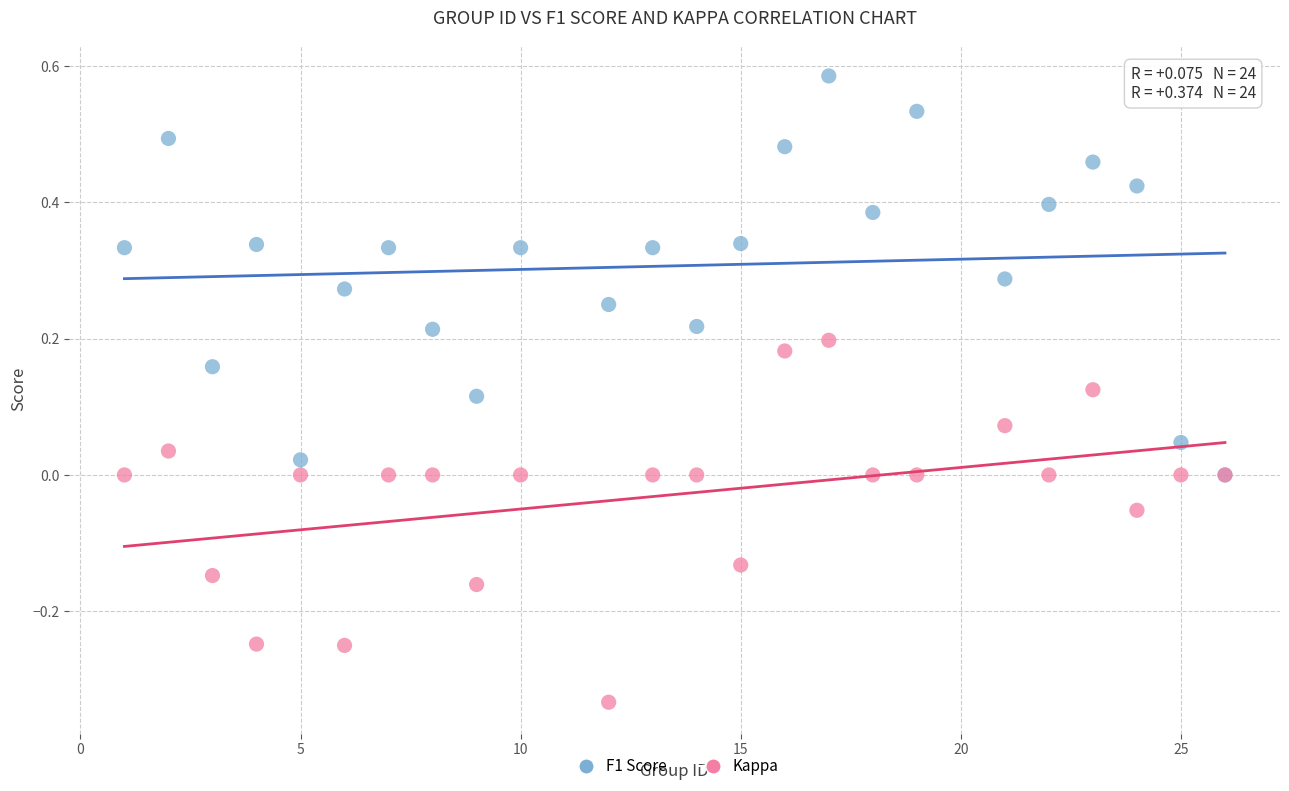

Which series has the widest spread of Y values?

F1 Score